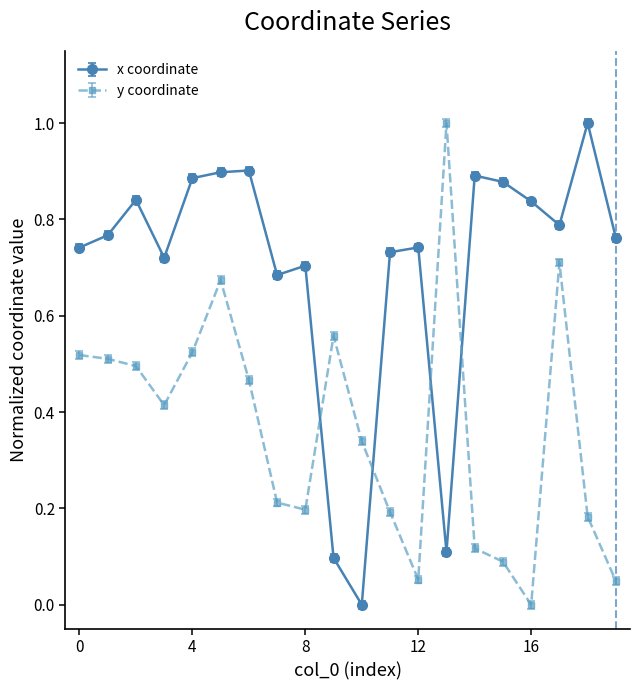

Which series has the largest total across all categories?

x coordinate